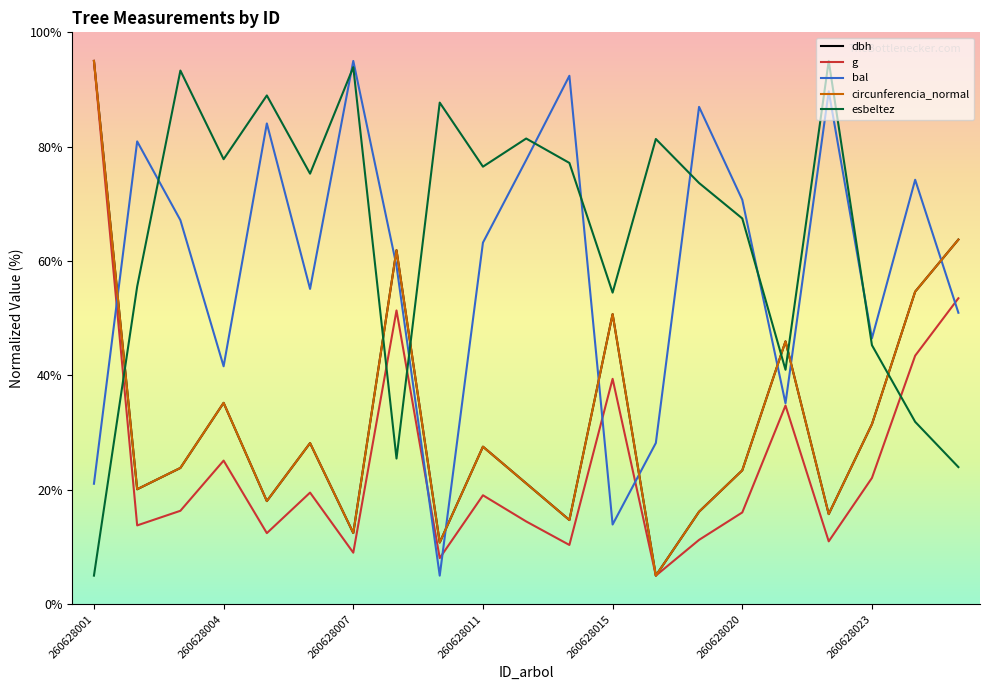

What is the greatest value displayed?

95.0